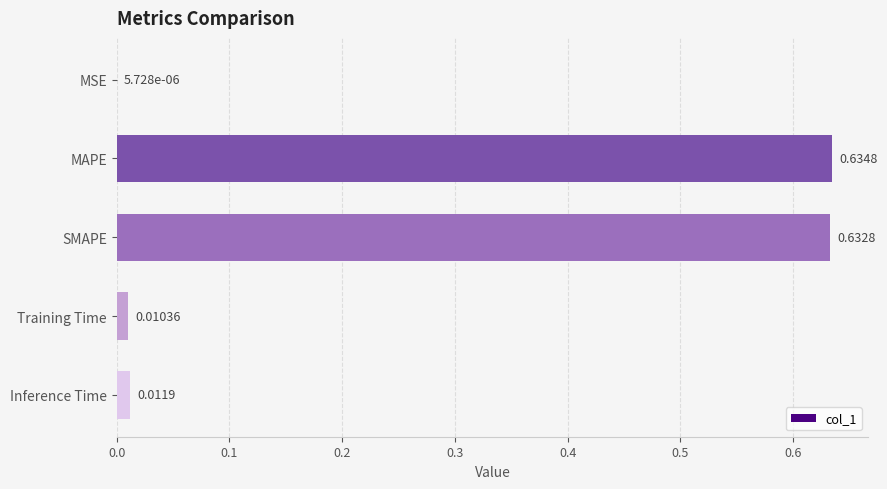

Which label corresponds to the largest value in the chart?

MAPE